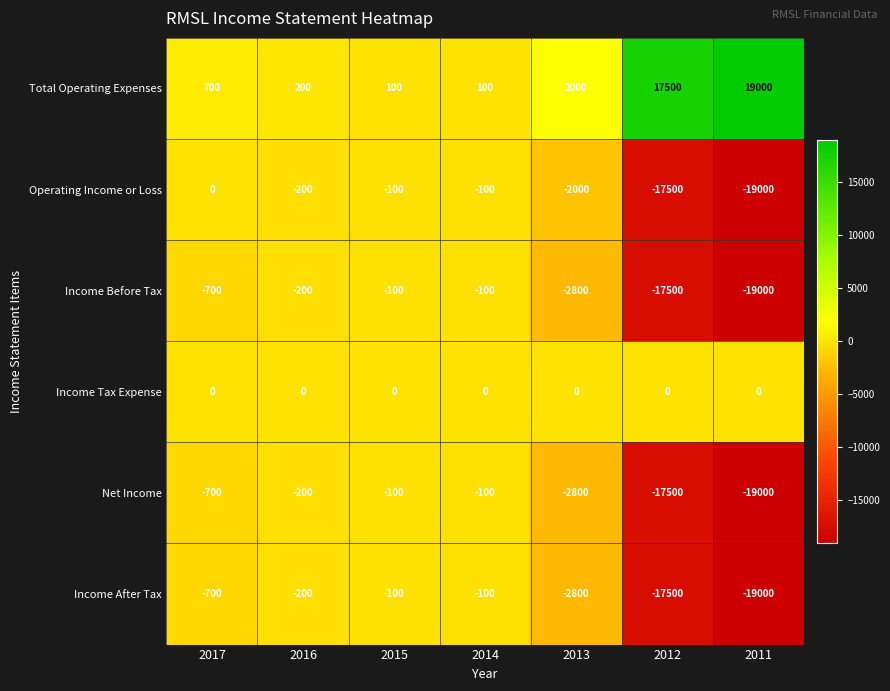

What is the greatest value displayed?

19000